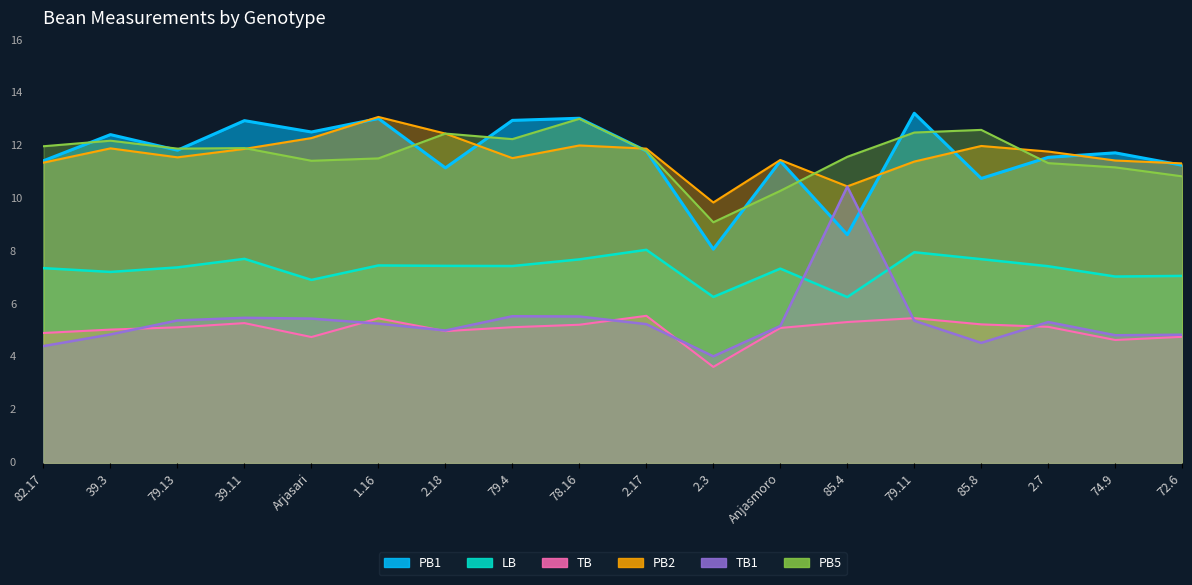

At which category does PB5 reach its first local valley?

79.13